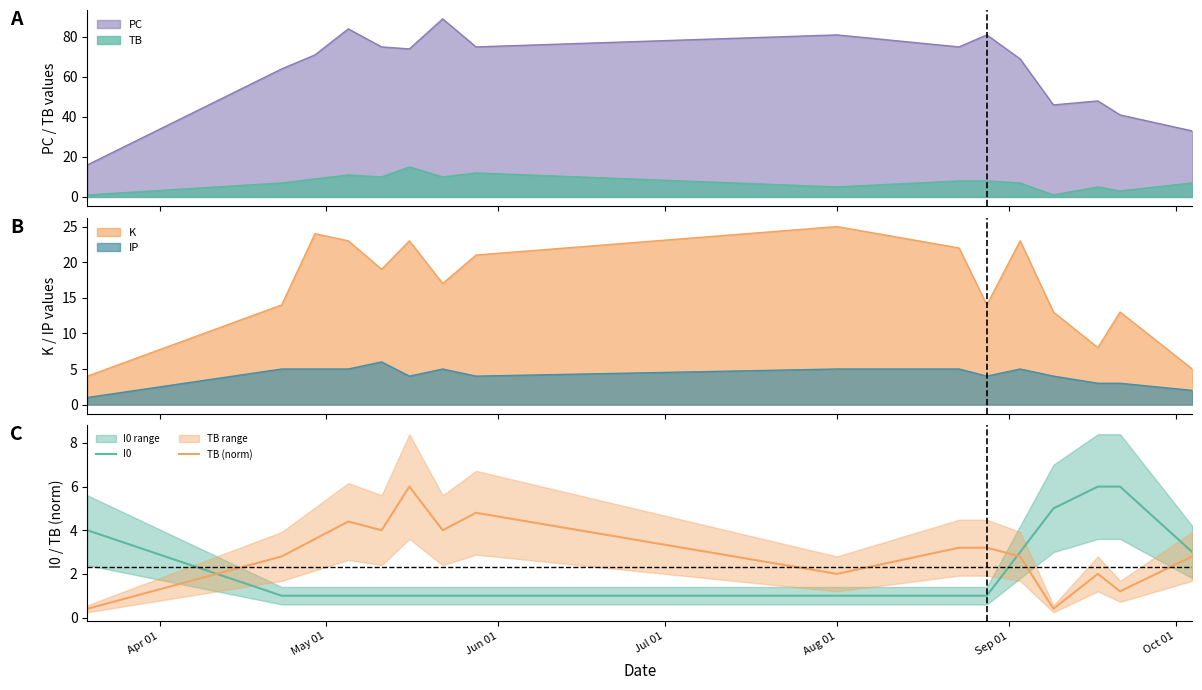

What is the lowest value of the PC series?

16